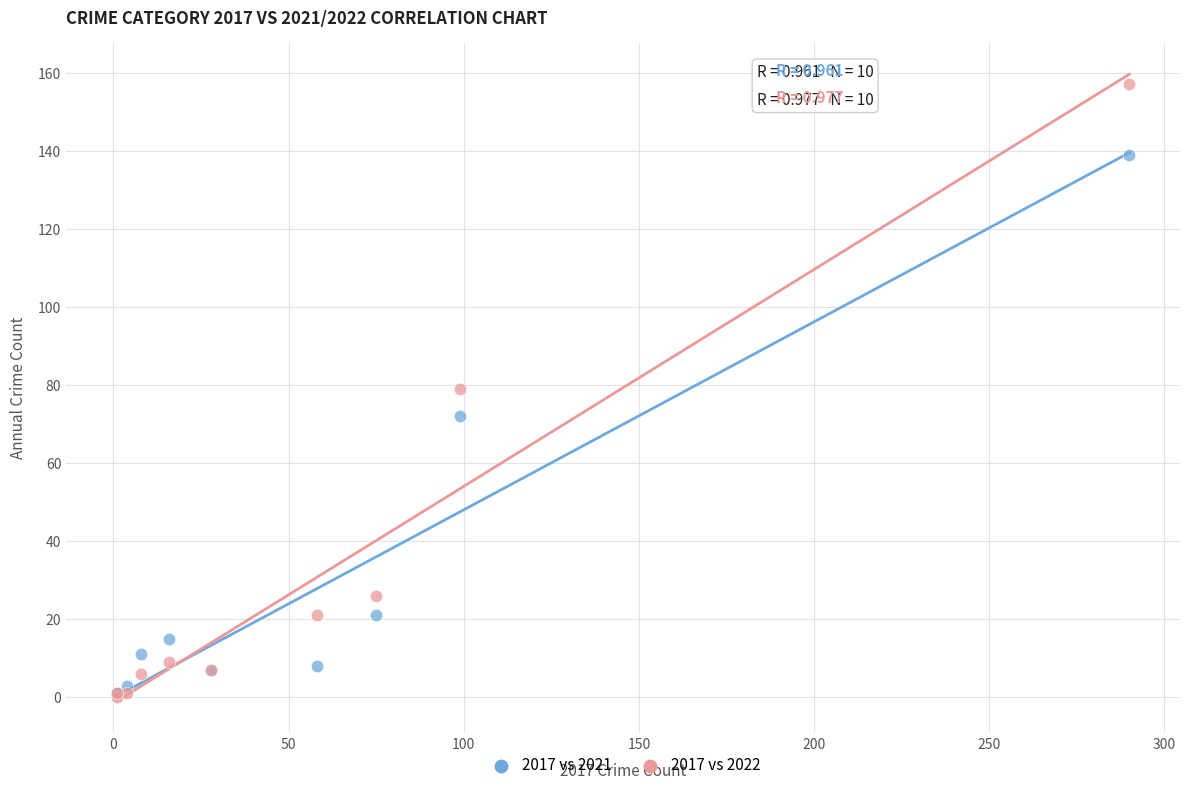

What are all the series names shown in the legend?

2017 vs 2021, 2017 vs 2022